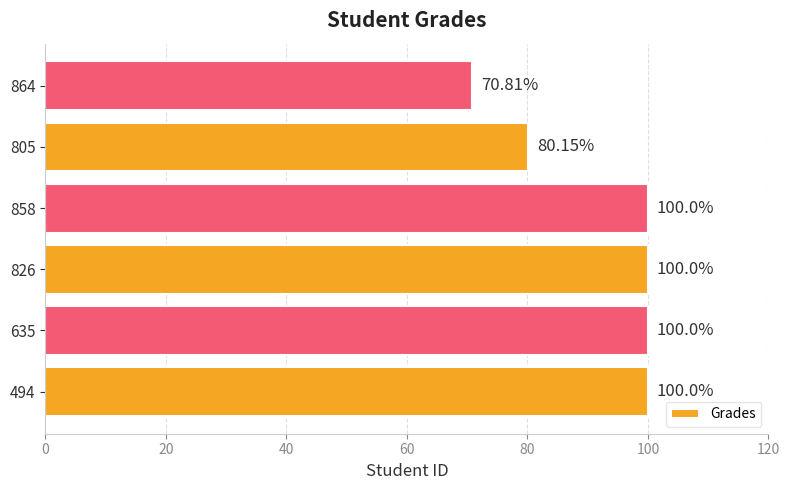

What is the difference between the maximum and minimum values?

29.2